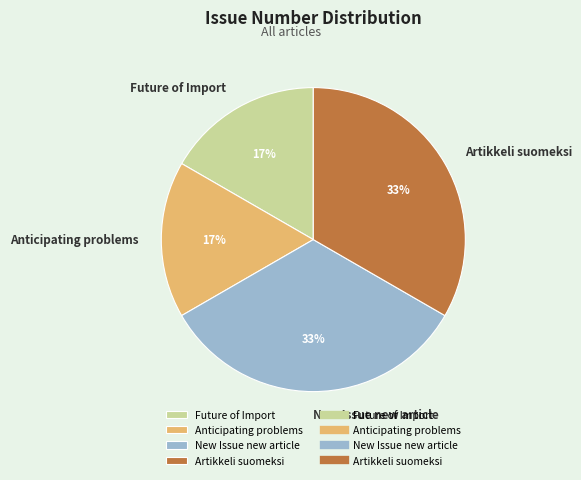

Does any single category account for the majority?

No